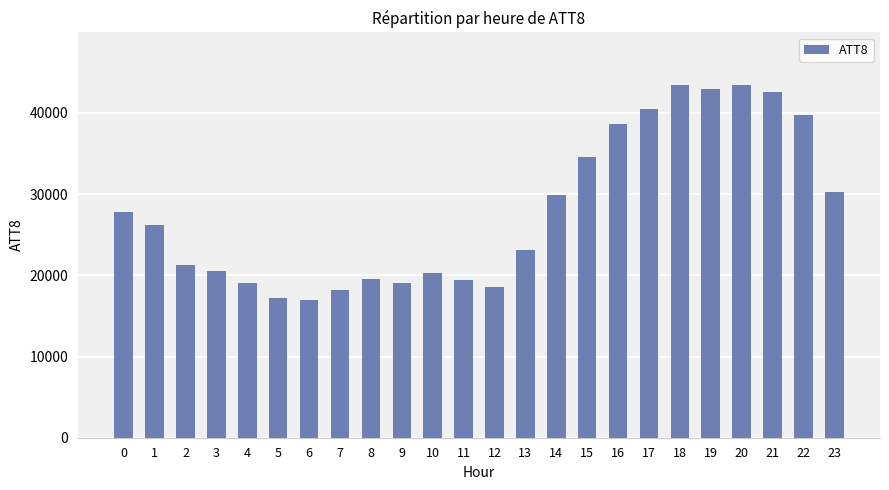

What is the value of the 3rd bar from the left?

21300